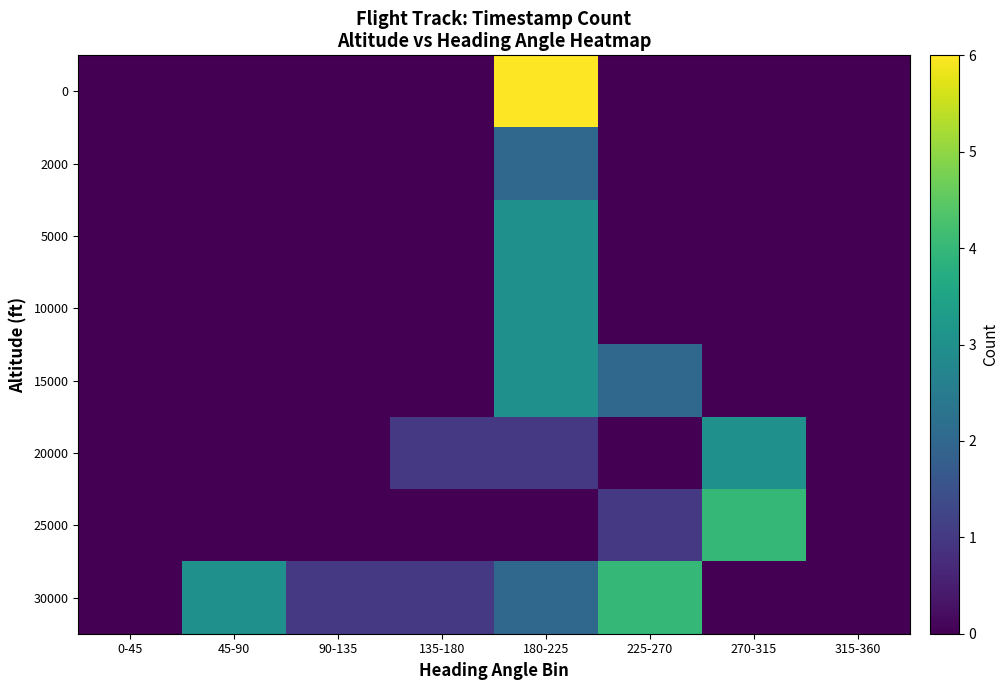

List the series in order of their peak value, highest first.

0, 25000, 30000, 5000, 10000, 15000, 20000, 2000